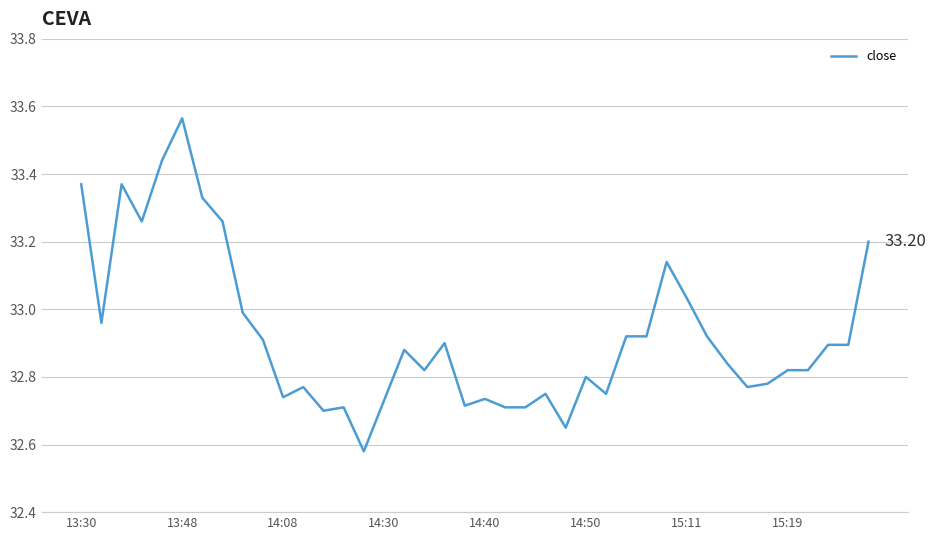

What is the difference between the maximum and minimum values?

1.0